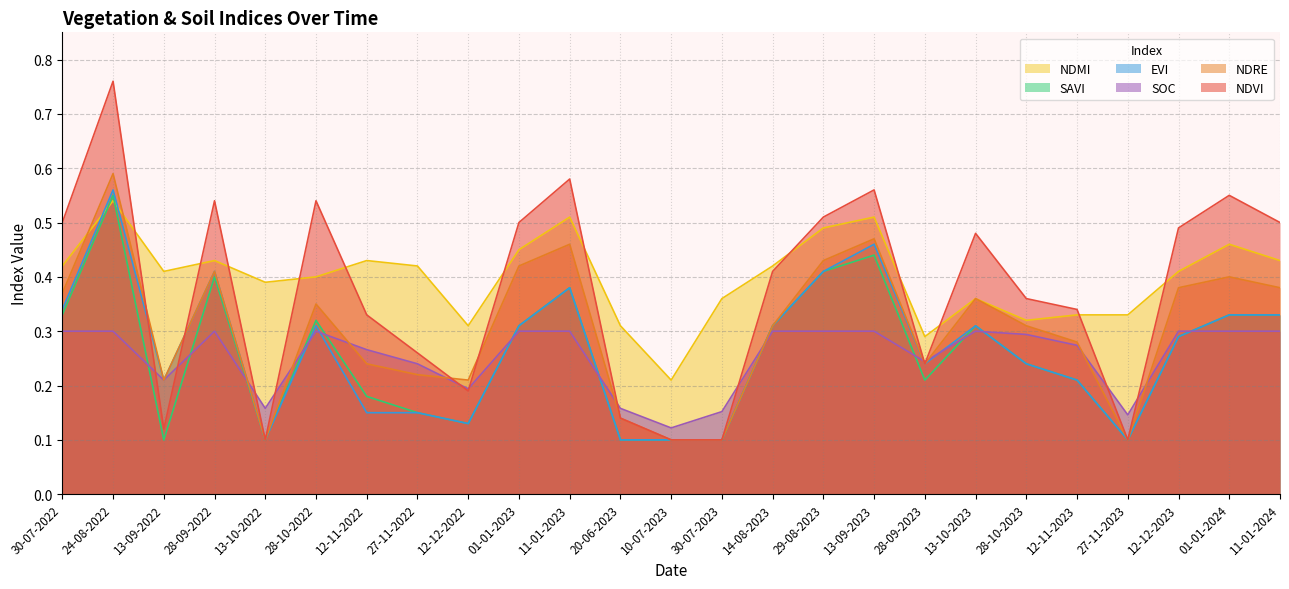

What is the label of the 25th point from the right?

30-07-2022